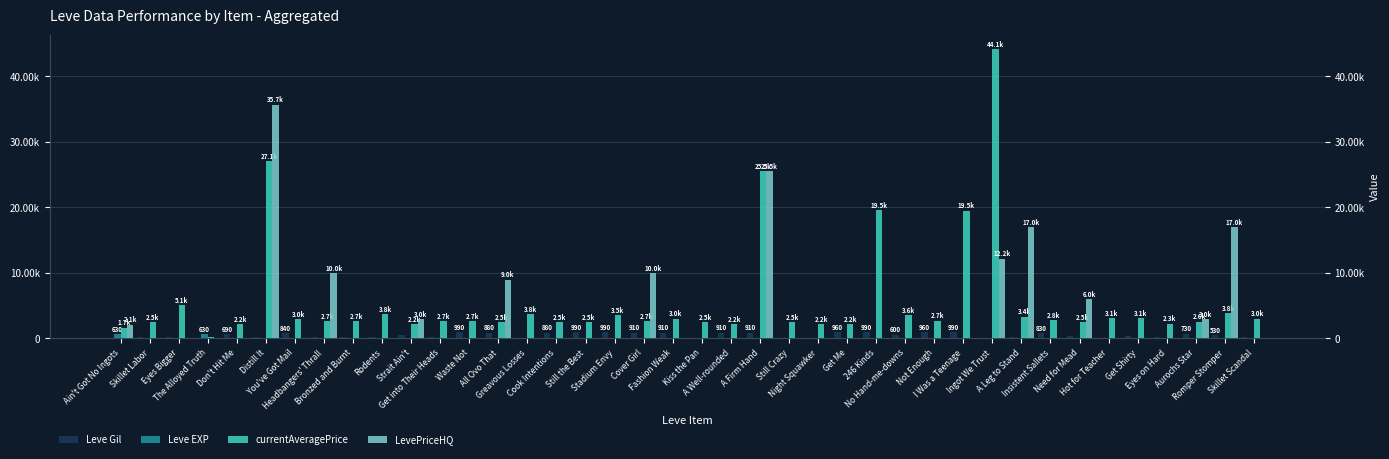

At which label does Leve EXP reach its minimum?

Skillet Labor